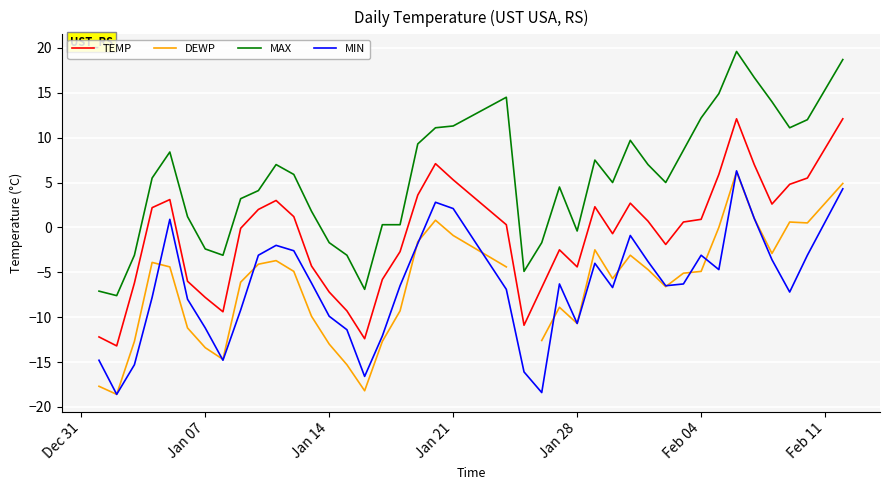

True or false: MIN has more than 0 points higher than both neighbors.

True